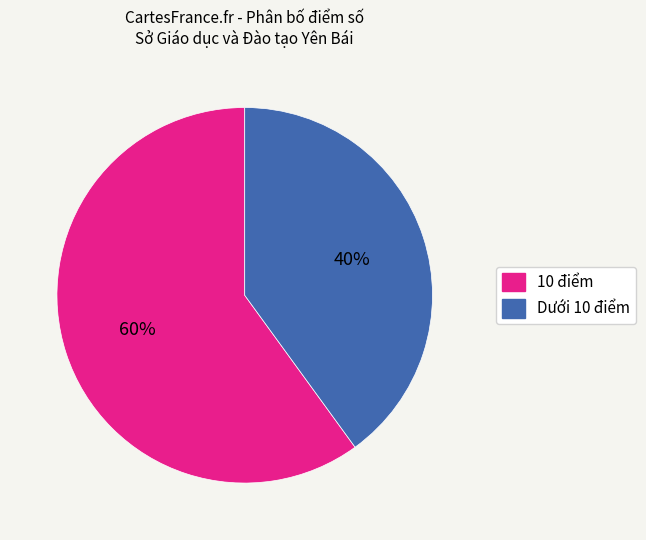

Rank the categories by value from lowest to highest.

Dưới 10 điểm, 10 điểm